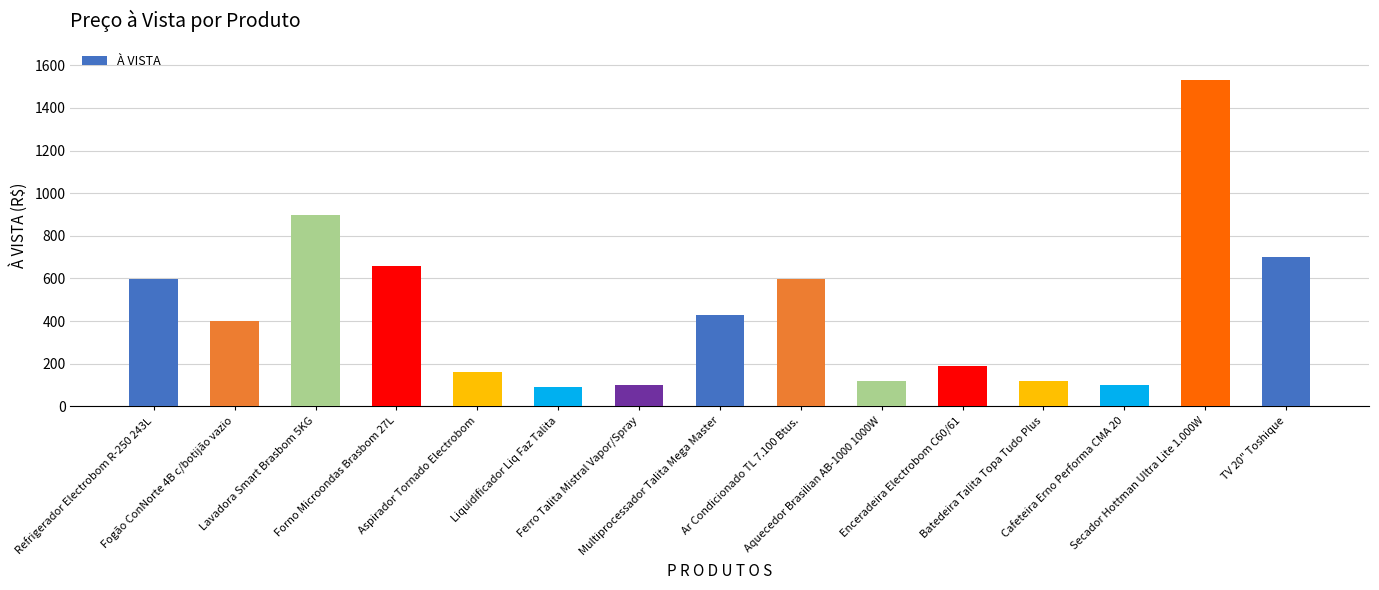

Where is the data nearest to the value 809?

Lavadora Smart Brasbom 5KG